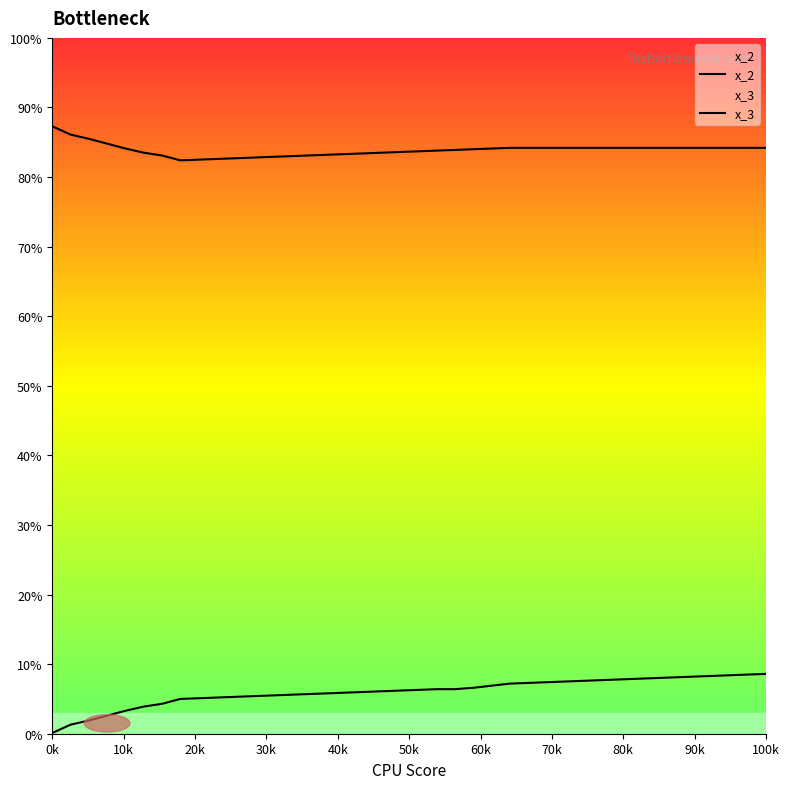

What is the total value across all series at 38?

0.9